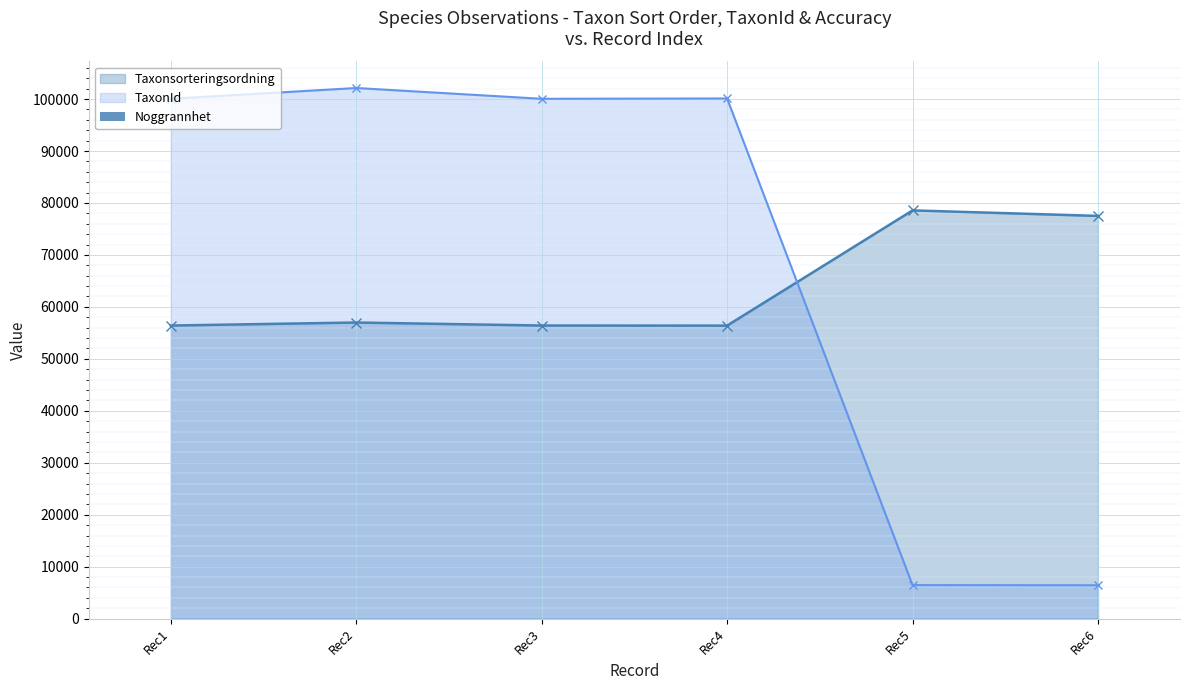

Rank the series by their maximum value, from lowest to highest.

Noggrannhet, Taxonsorteringsordning, TaxonId